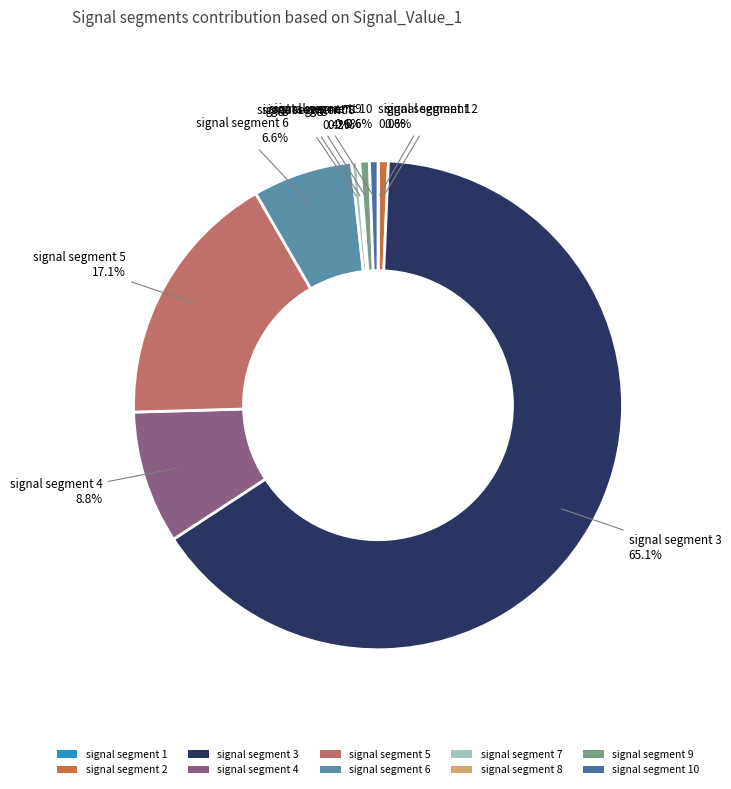

Which has a higher value, signal segment 6 or signal segment 4?

signal segment 4